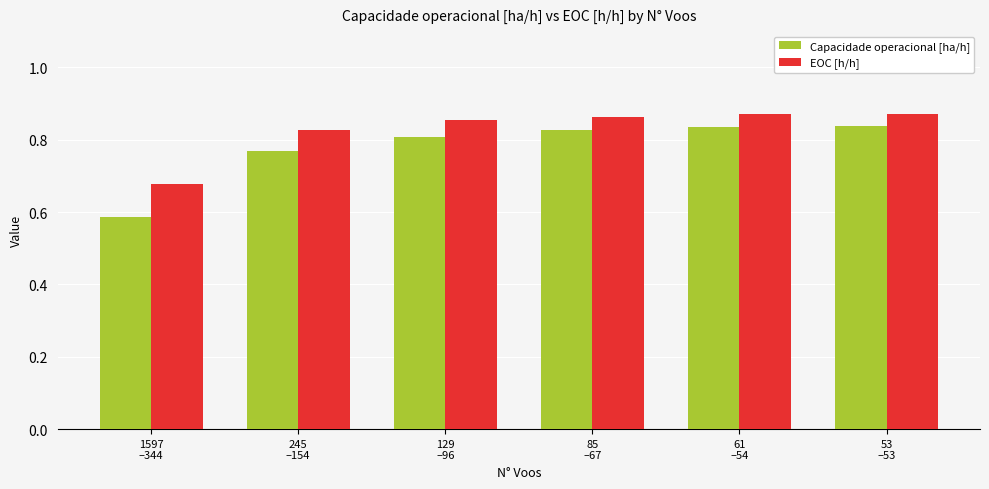

Rank the series by their average value, from lowest to highest.

Capacidade operacional [ha/h], EOC [h/h]